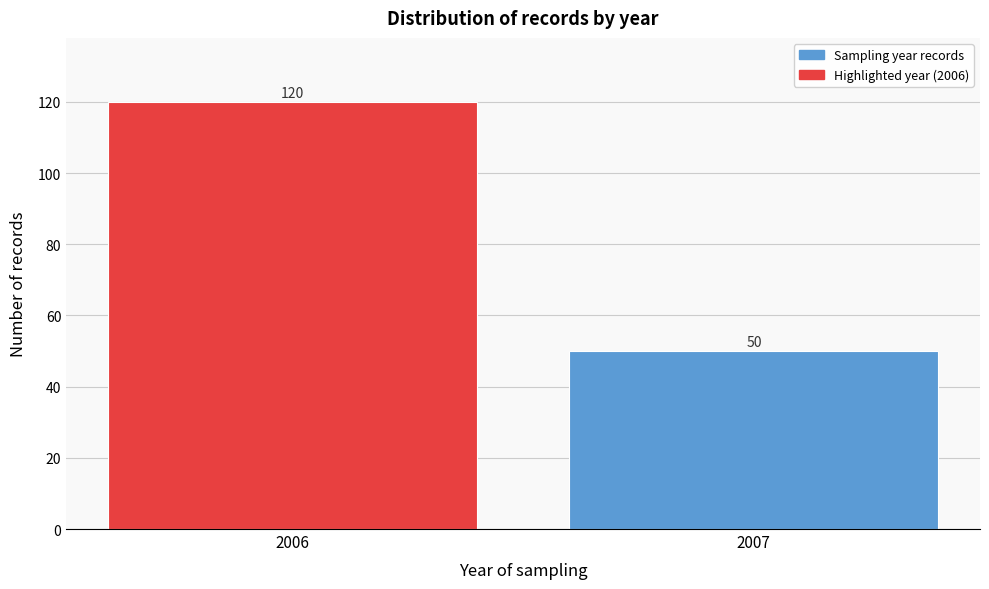

Reading right to left, extract all data points from this chart.

2007=50	2006=120